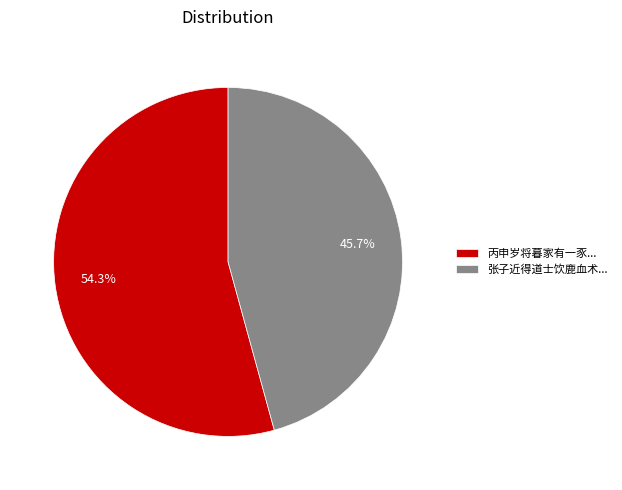

How many segments does this pie chart have?

2